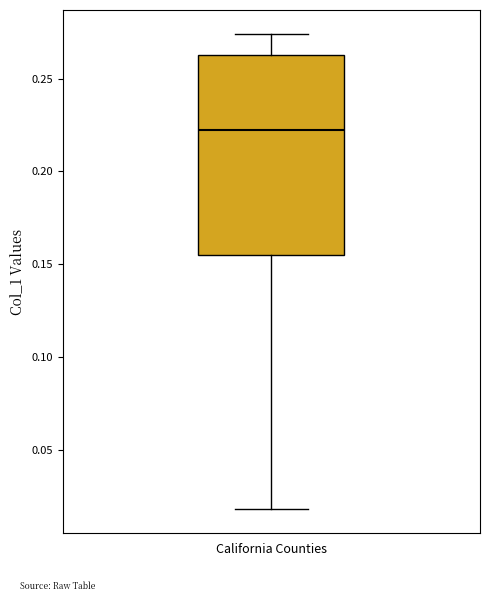

Transcribe this box plot: give where the median line is, the range the box spans, and where the two whiskers end, as read against the y-axis. The values are not printed on the chart, so give them approximately, as read against the axis.

median 0.225, box 0.155 to 0.265, whiskers 0.020 to 0.275